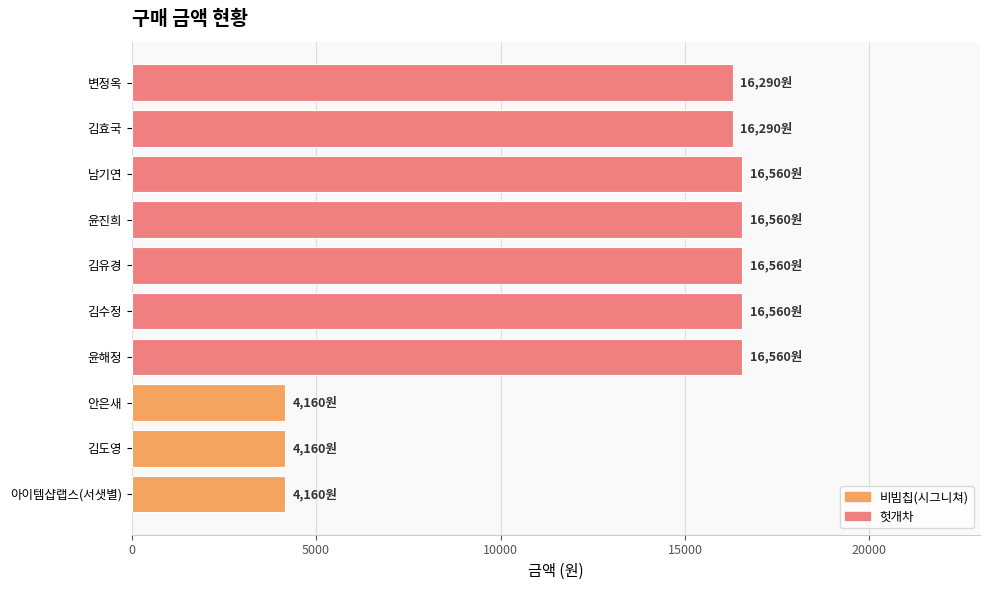

What is the minimum value shown in the chart?

4160